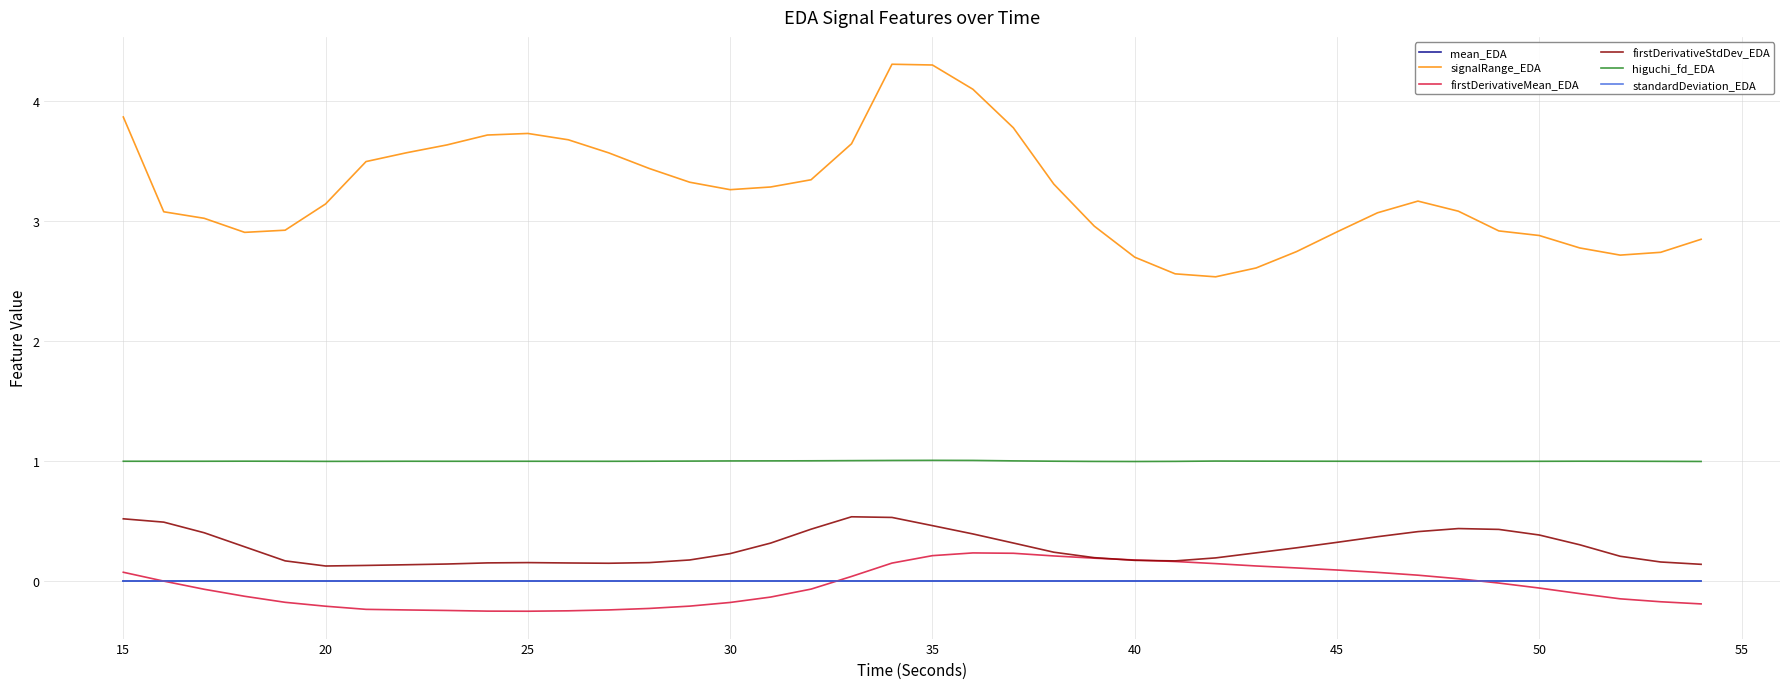

True or false: standardDeviation_EDA and mean_EDA cross at least once.

False